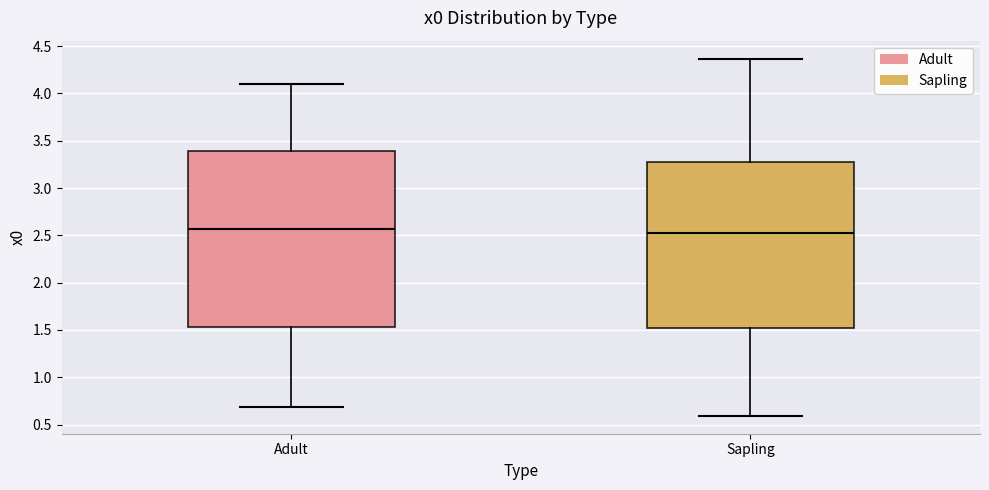

Comparing the boxes themselves (not the whiskers), which one is the tallest?

Adult